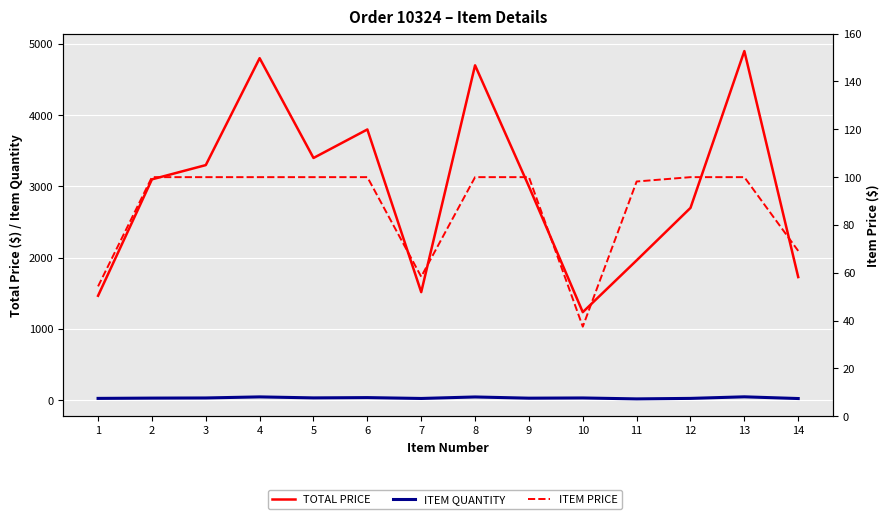

Reading left to right, what are all the values shown in this chart?

TOTAL PRICE: 1466.9	3100.0	3300.0	4800.0	3400.0	3800.0	1517.9	4700.0	3000.0	1236.8	1963.6	2700.0	4900.0	1729.0
ITEM QUANTITY: 27.0	31.0	33.0	48.0	34.0	38.0	26.0	47.0	30.0	33.0	20.0	27.0	49.0	25.0
ITEM PRICE: 54.3	100.0	100.0	100.0	100.0	100.0	58.4	100.0	100.0	37.5	98.2	100.0	100.0	69.2